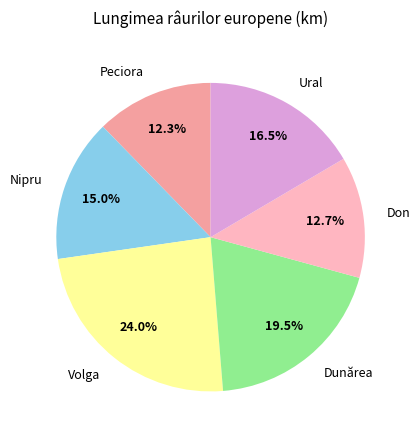

What percentage is the Peciora slice, to the nearest percent?

12%